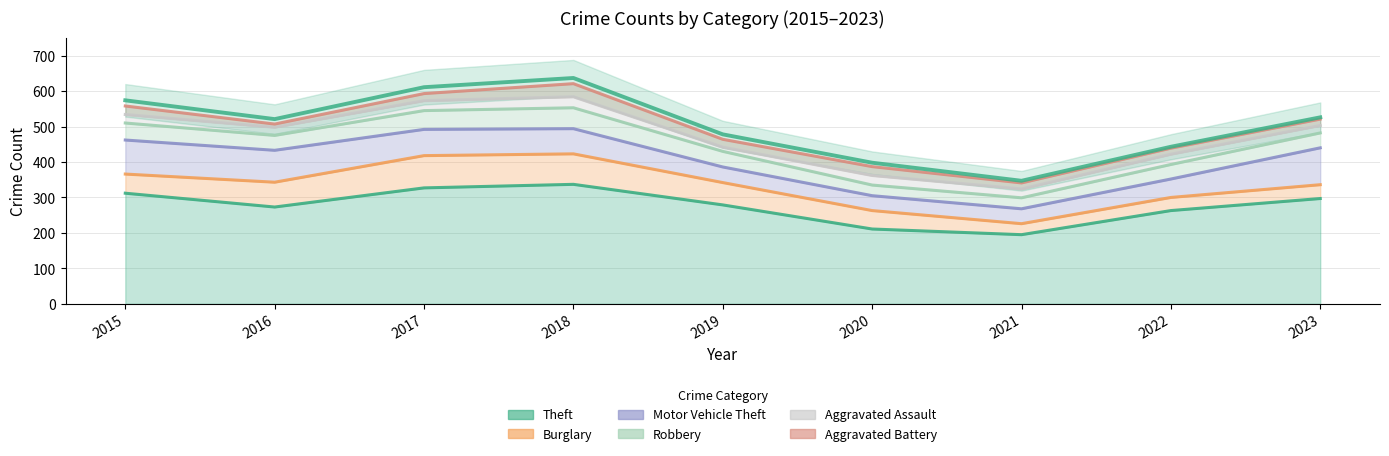

Which has a higher value, 2017 or 2015?

2017